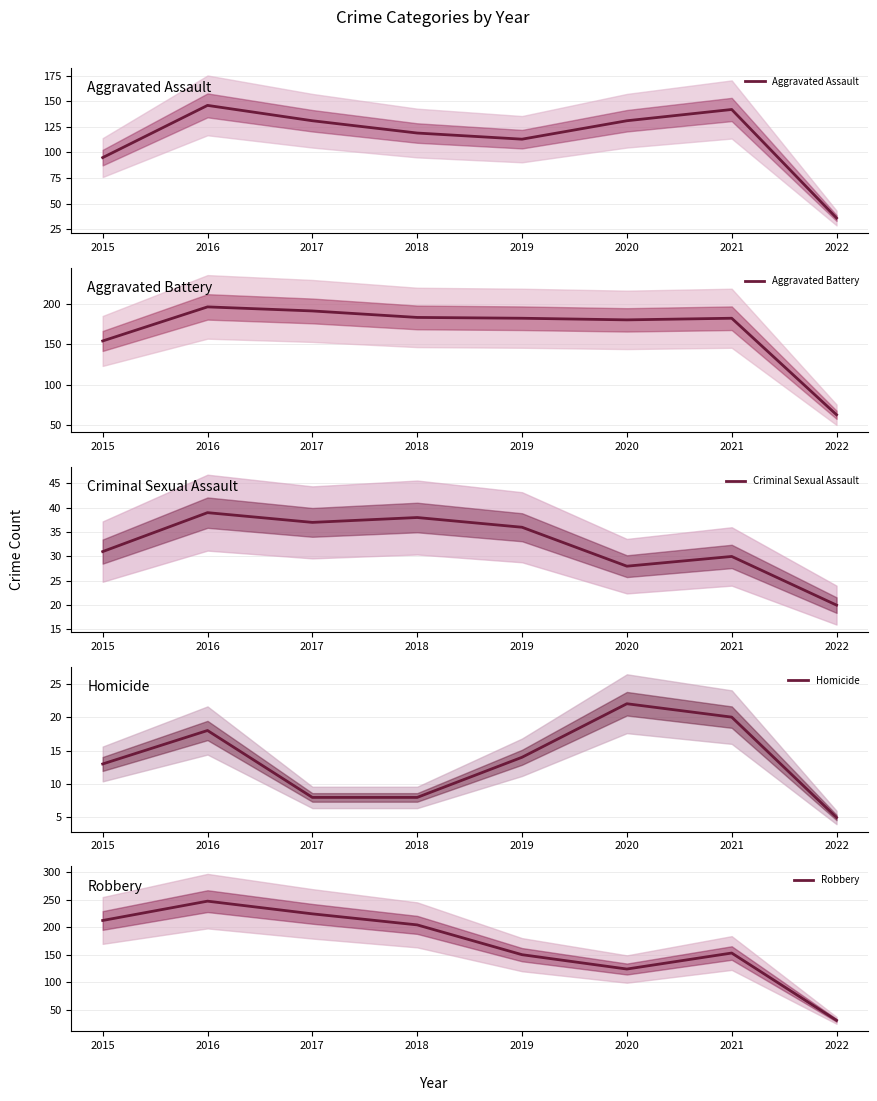

What is the minimum value for Criminal Sexual Assault?

20